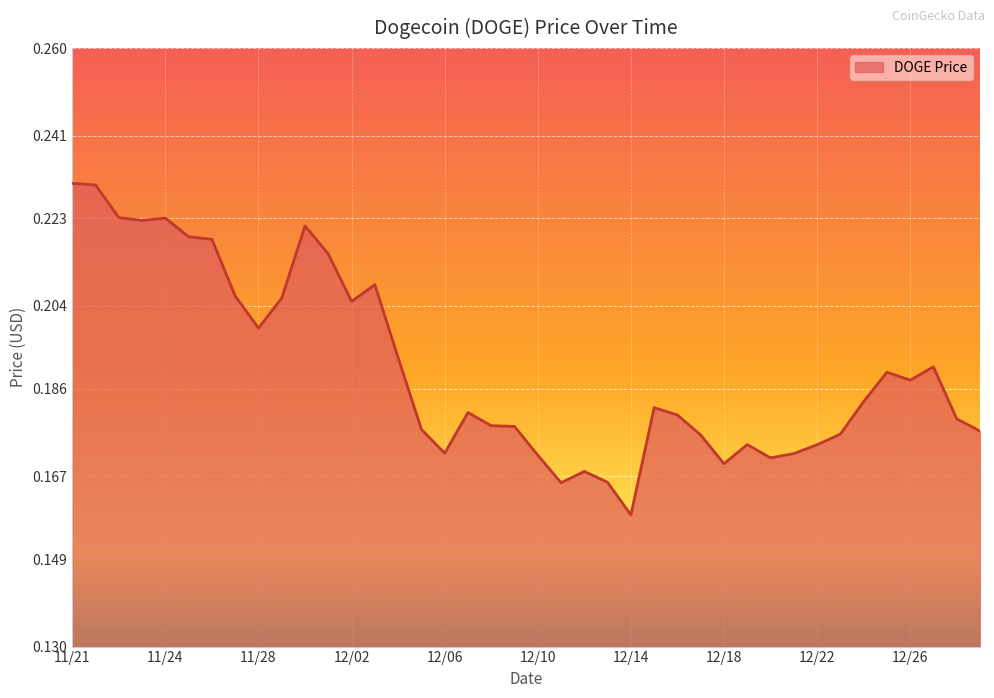

At which category does the data reach its first local valley?

11/23